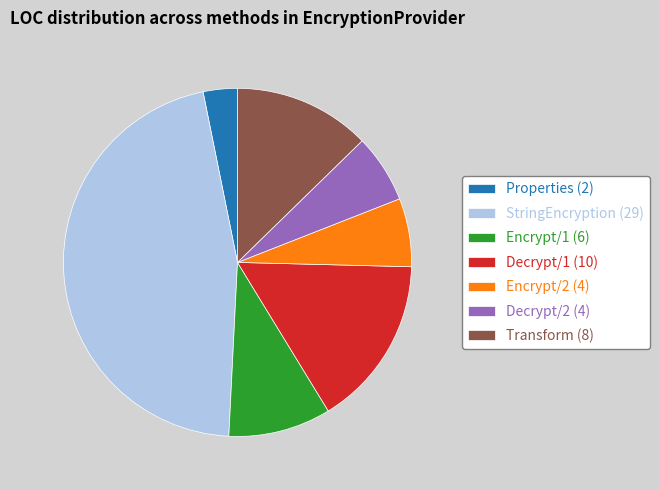

Approximately how many times larger is the value at Decrypt/2 (4) compared to Decrypt/1 (10)?

0.4